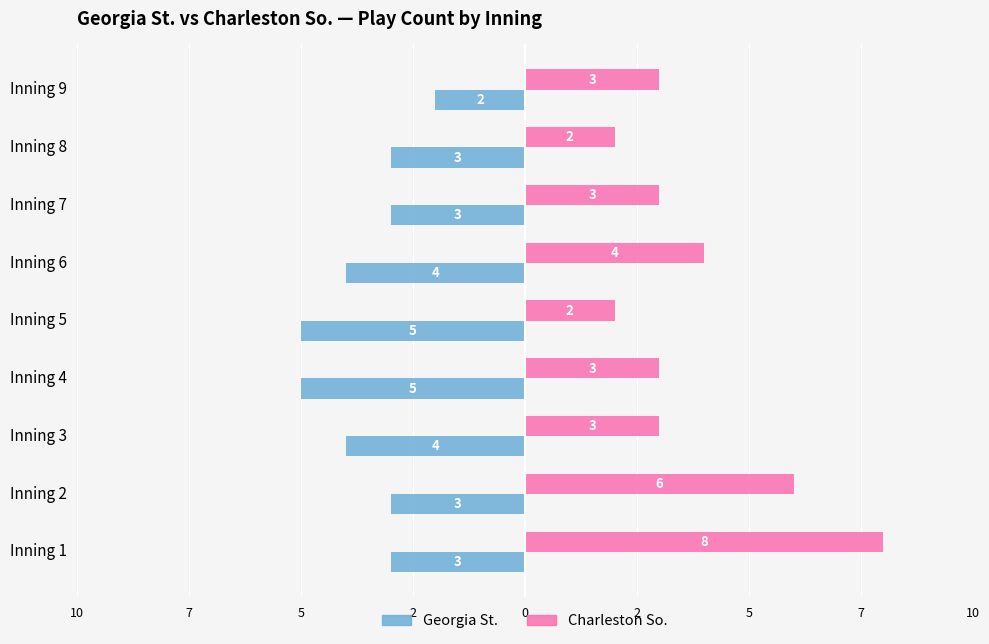

What is the value of the Georgia St. bar at the 3rd from the left?

-4